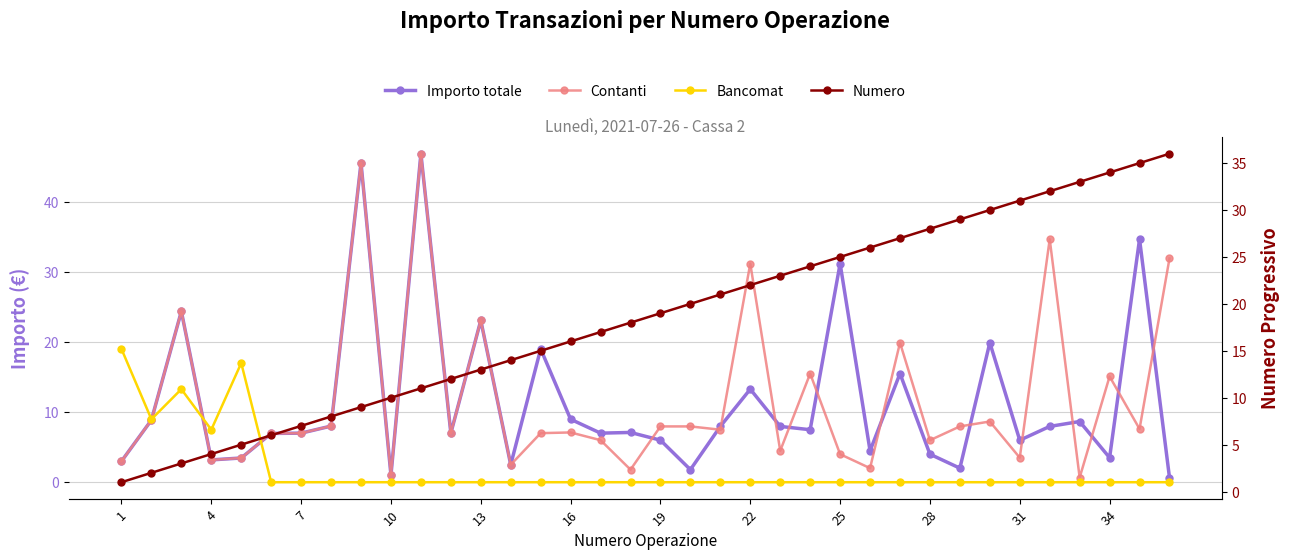

What is the spread (max minus min) of values at 34?

12.0